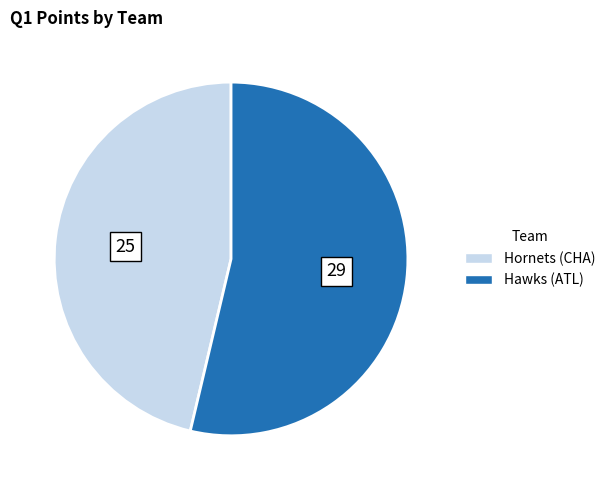

How many slices are in this pie chart?

2